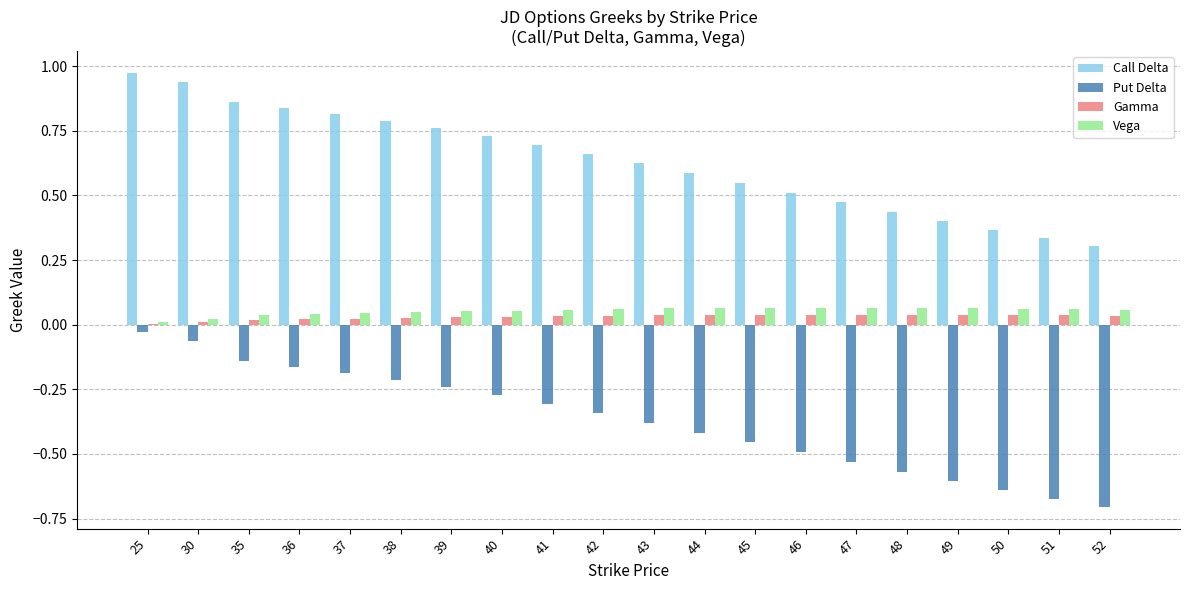

Which series changed the most between 39 and 44?

Put Delta